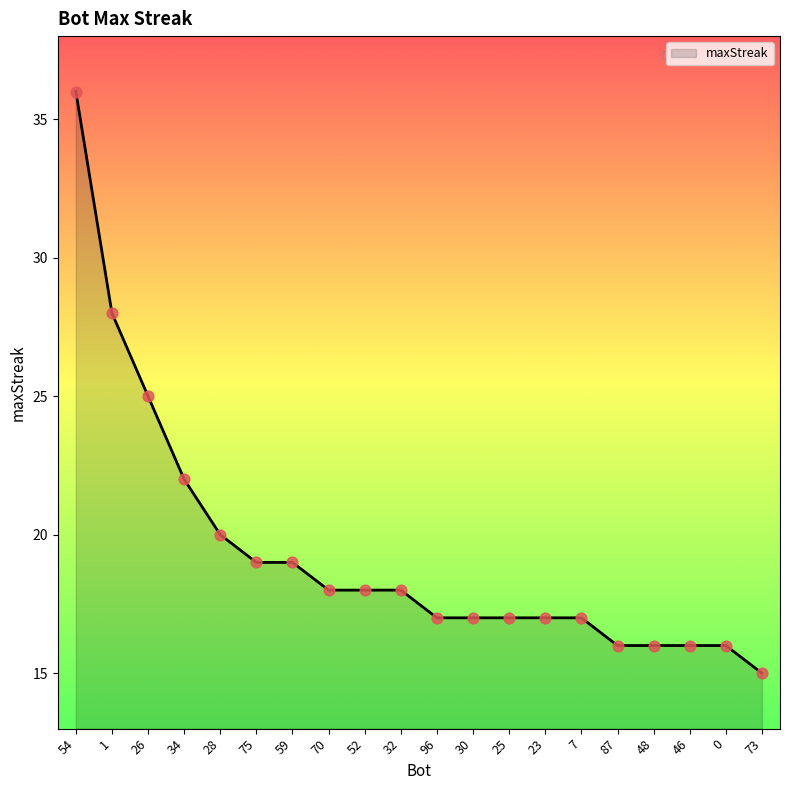

What is the ratio of the value at 23 to the value at 1?

0.6